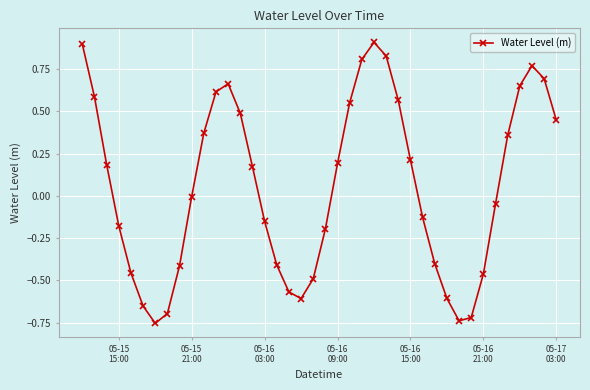

How many points are lower than both their immediate neighbors (excluding endpoints)?

3